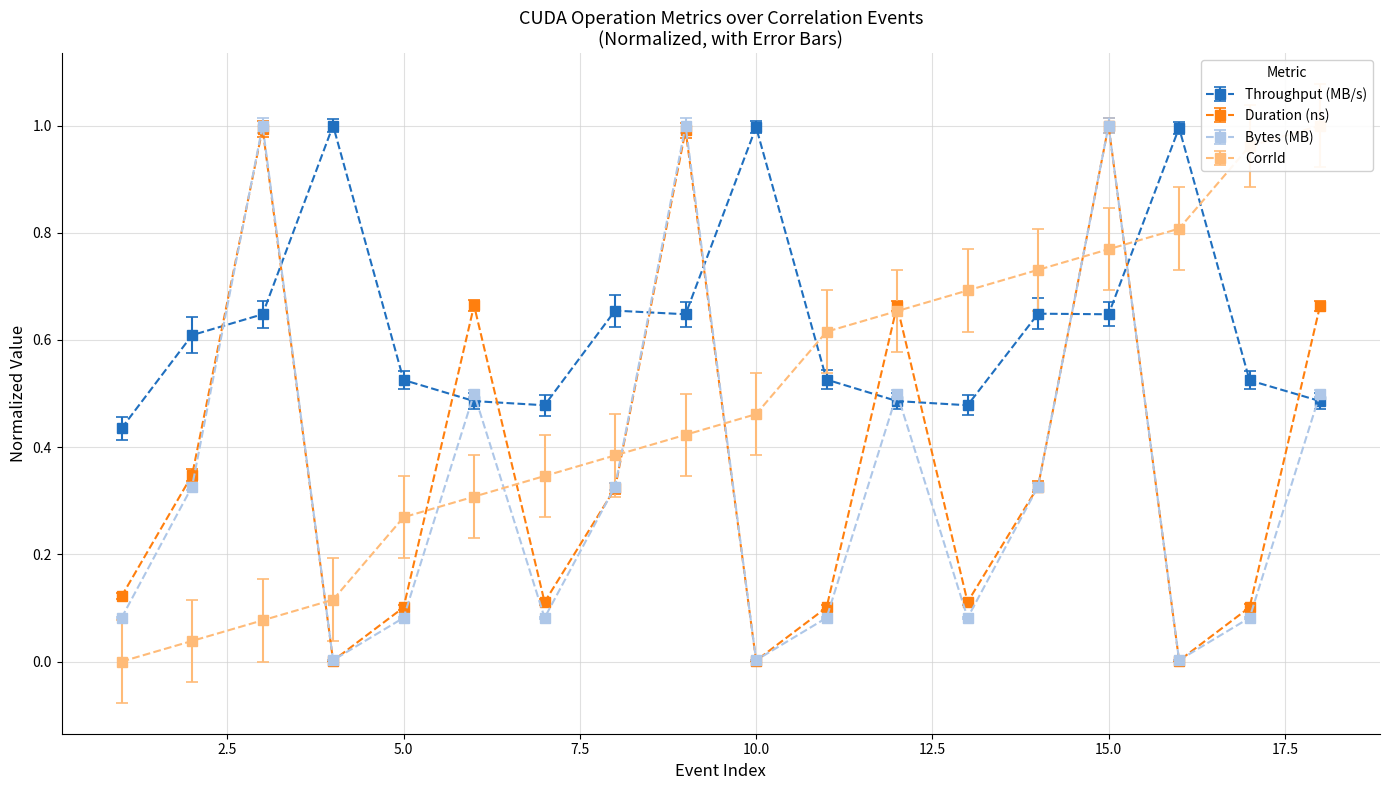

True or false: Throughput (MB/s) and Duration (ns) intersect in this chart.

True